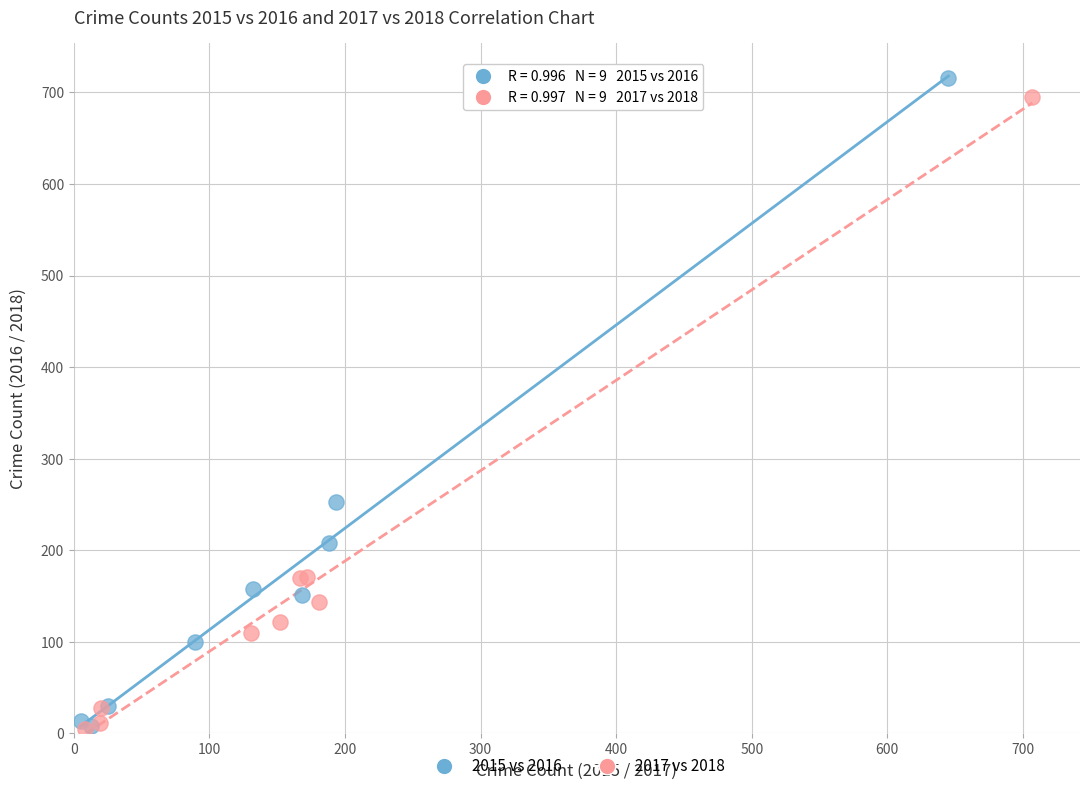

Which series has the widest spread of Y values?

2015 vs 2016